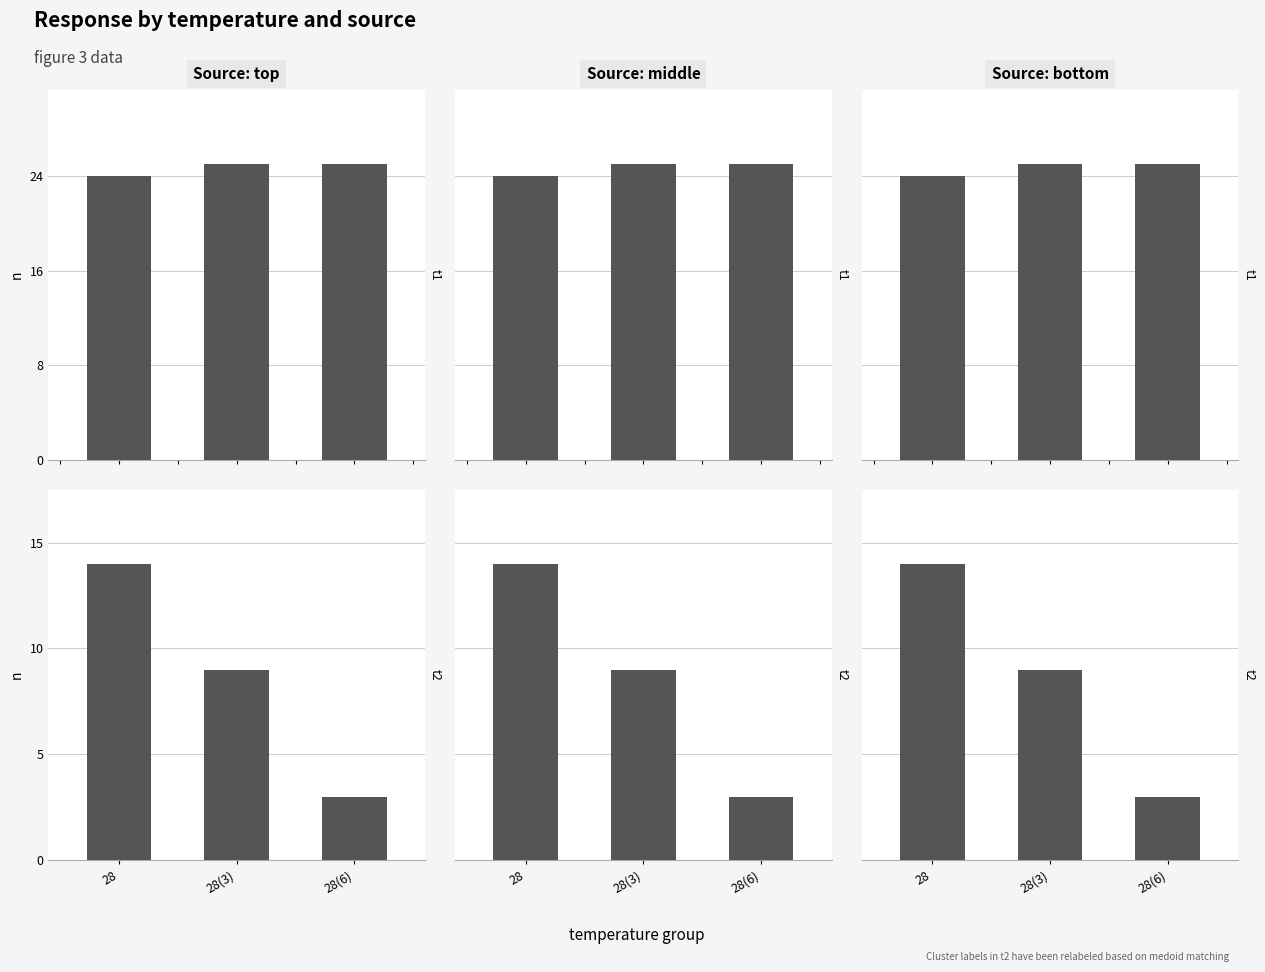

What is the label of the 2nd bar from the right?

28(3)